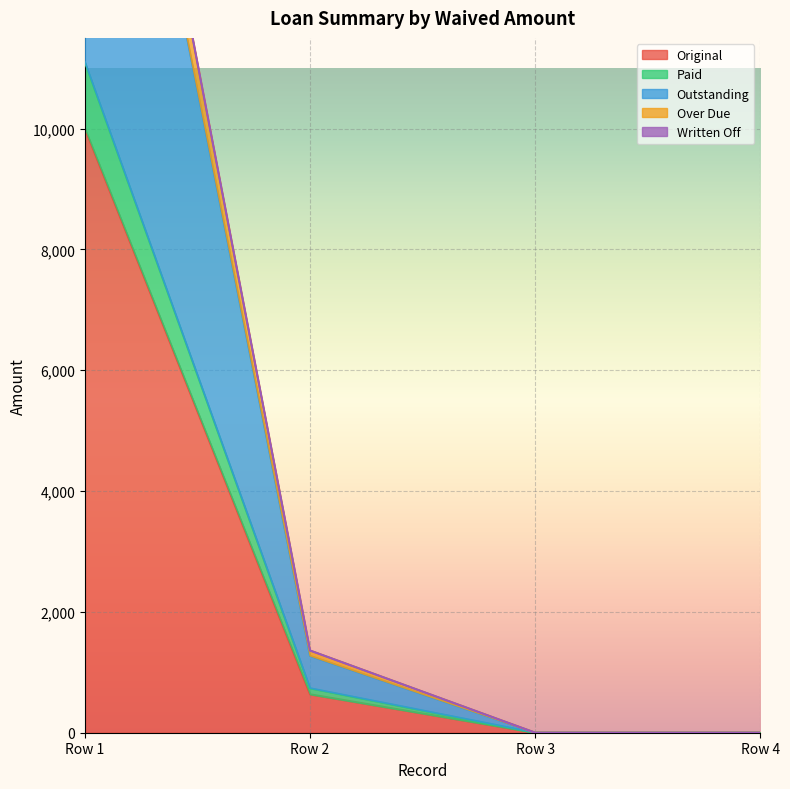

True or false: Paid and Original intersect in this chart.

False